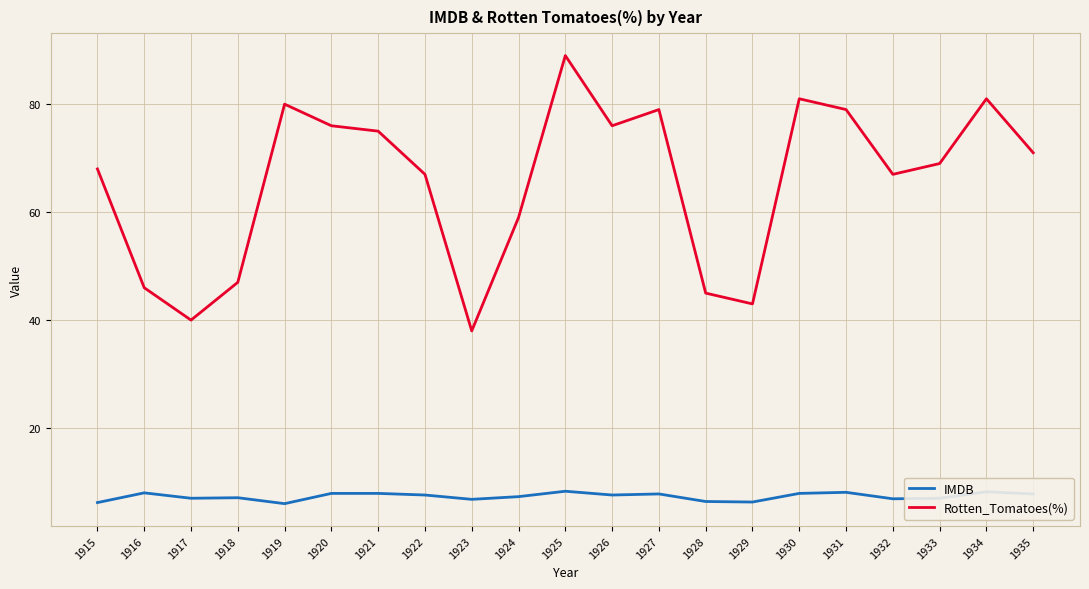

What is the difference between the Rotten_Tomatoes(%) values at 1922 and 1919?

13.0